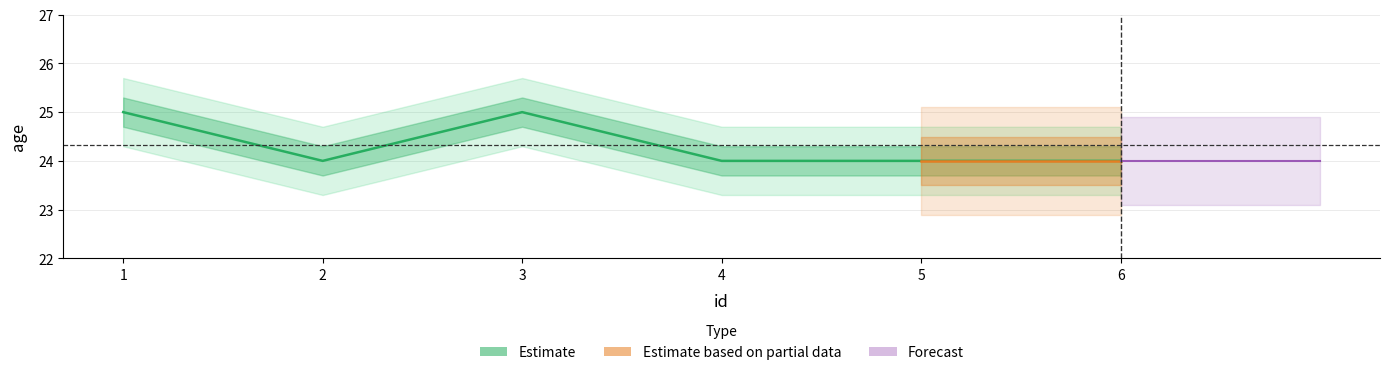

What is the value of the 5th point from the left?

24